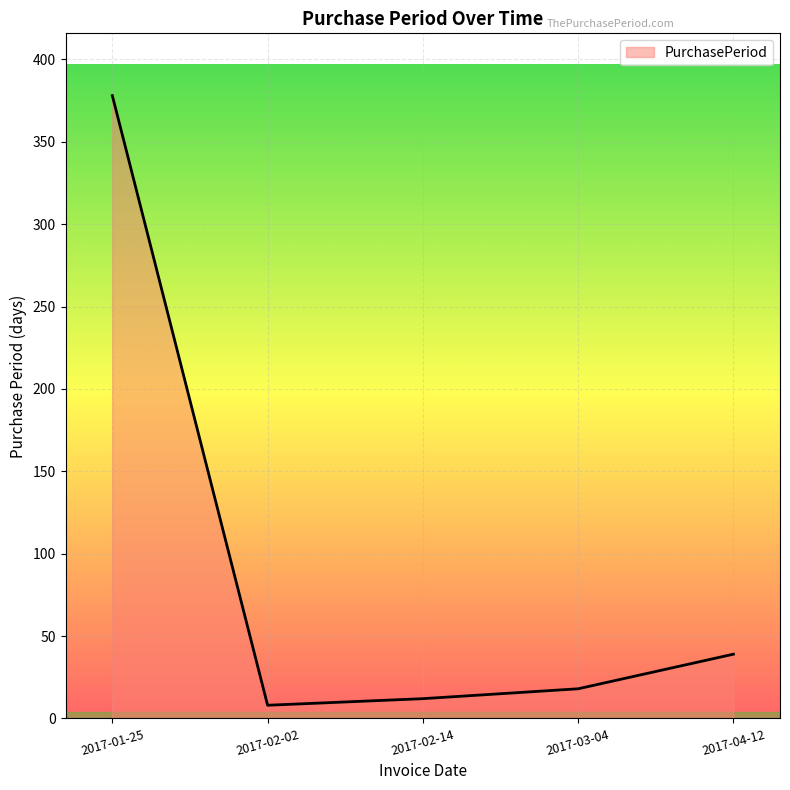

Rank the categories by value from highest to lowest.

2017-01-25, 2017-04-12, 2017-03-04, 2017-02-14, 2017-02-02